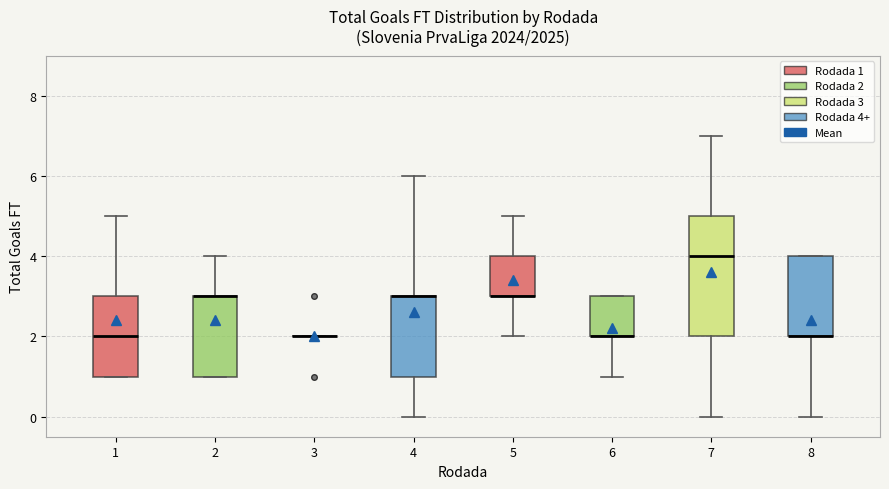

Reading left to right, transcribe this box plot: for each box, give where its median line is, the range the box spans, and where its two whiskers end, as read against the y-axis. The values are not printed on the chart, so give them approximately, as read against the axis.

1: median 2, box 1 to 3, whiskers 1 to 5
2: median 3 (drawn on the box's upper edge), box 1 to 3, whiskers 1 to 4
3: box collapsed to a line at 2, whiskers 2 to 2
4: median 3 (drawn on the box's upper edge), box 1 to 3, whiskers 0 to 6
5: median 3 (drawn on the box's lower edge), box 3 to 4, whiskers 2 to 5
6: median 2 (drawn on the box's lower edge), box 2 to 3, whiskers 1 to 3
7: median 4, box 2 to 5, whiskers 0 to 7
8: median 2 (drawn on the box's lower edge), box 2 to 4, whiskers 0 to 4